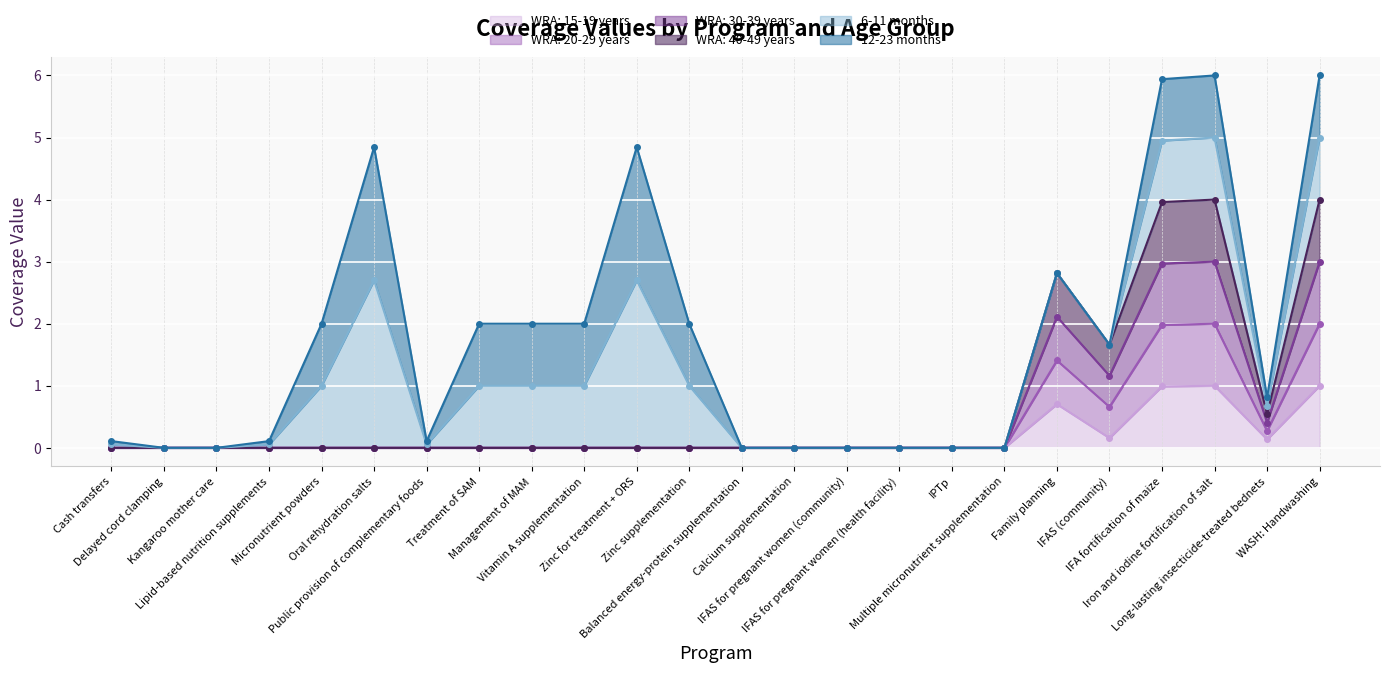

True or false: WRA: 30-39 years has a value of 4.5 at IFA fortification of maize.

False